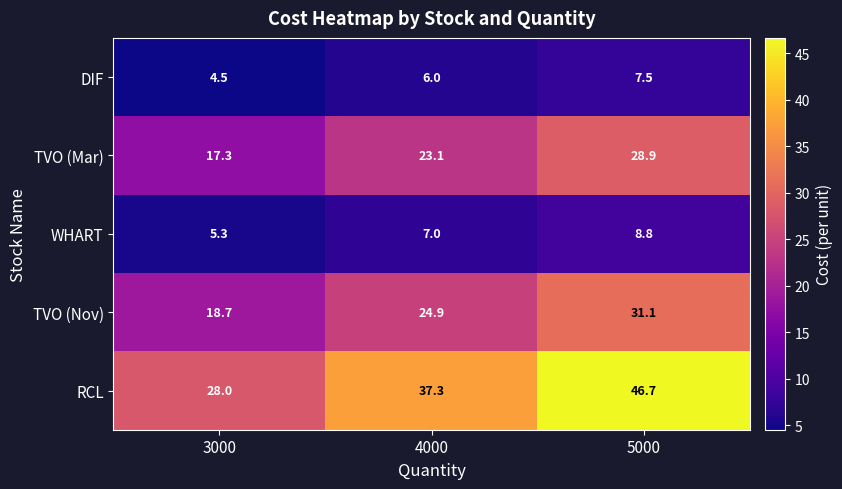

Between 3000 and 5000, which series saw the biggest shift?

RCL